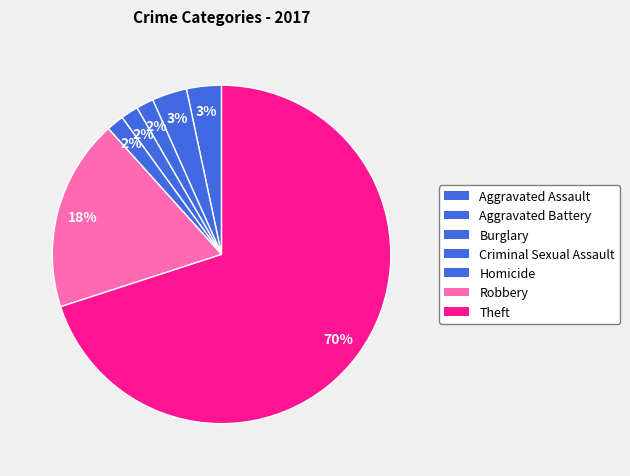

Which category accounts for the majority?

Theft